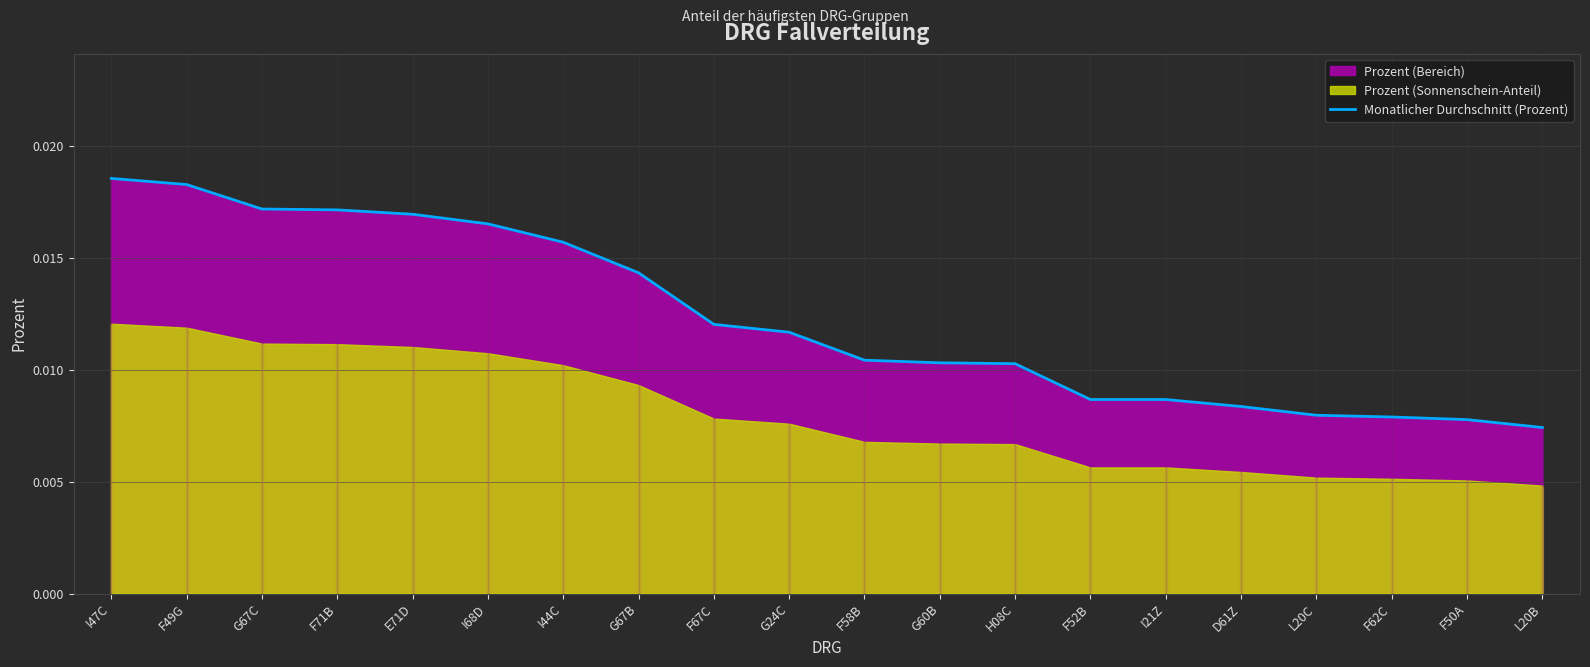

The chart shows a value of 0.0 at H08C. True or false?

True